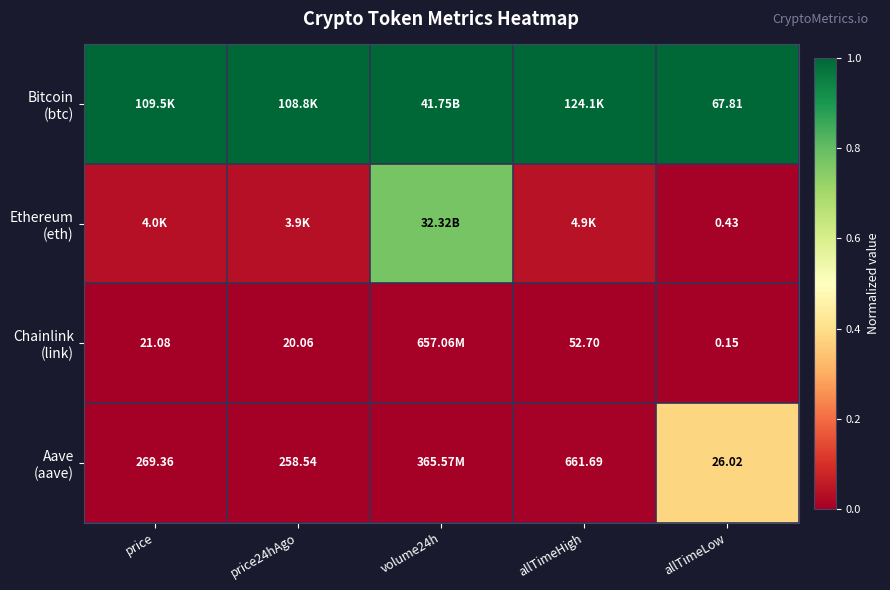

Rank the series by their maximum value, from highest to lowest.

Bitcoin (btc), Ethereum (eth), Aave (aave), Chainlink (link)